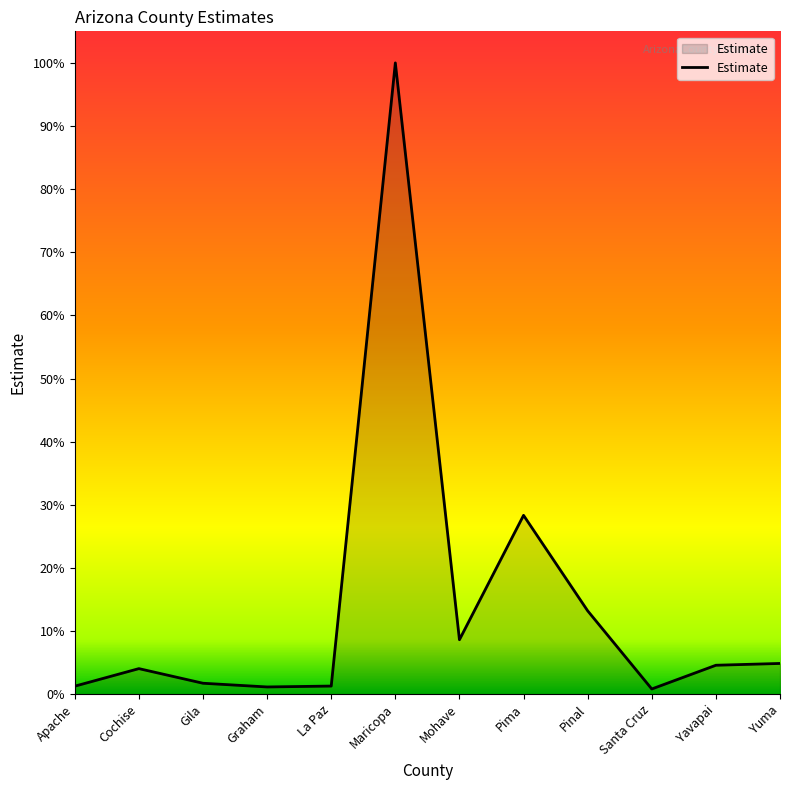

Does the chart display data point markers on the line(s)?

No